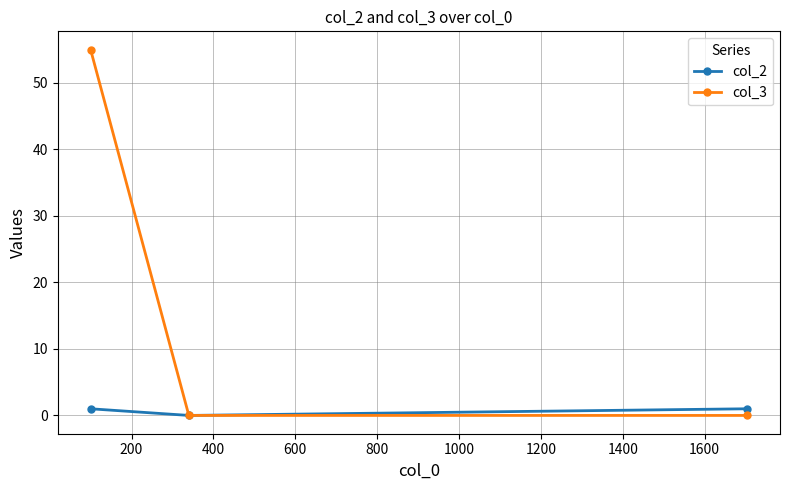

Which series has the largest range (max minus min)?

col_3